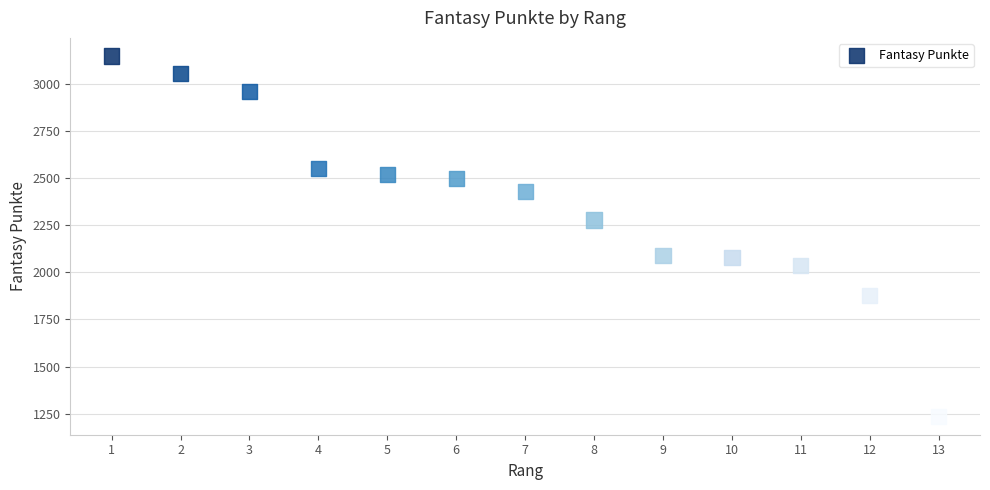

What is the range of X values (max minus min)?

12